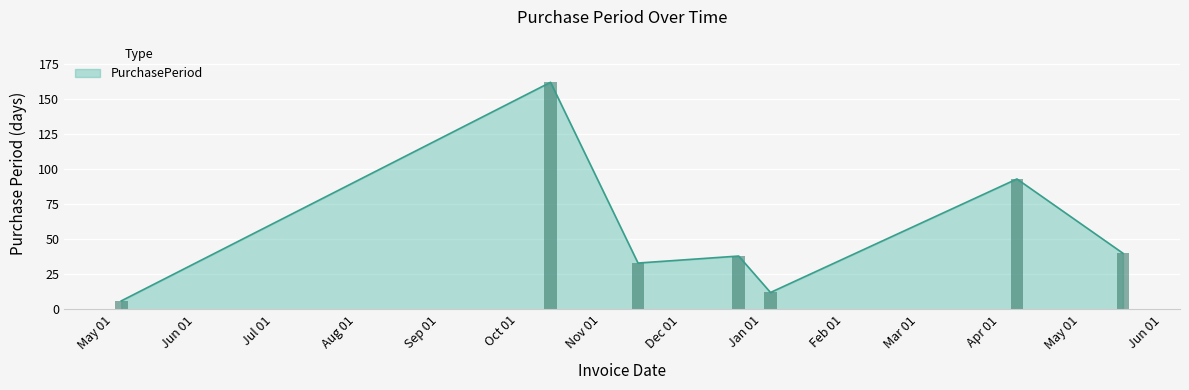

What is the approximate value at 2016-10-20?

162